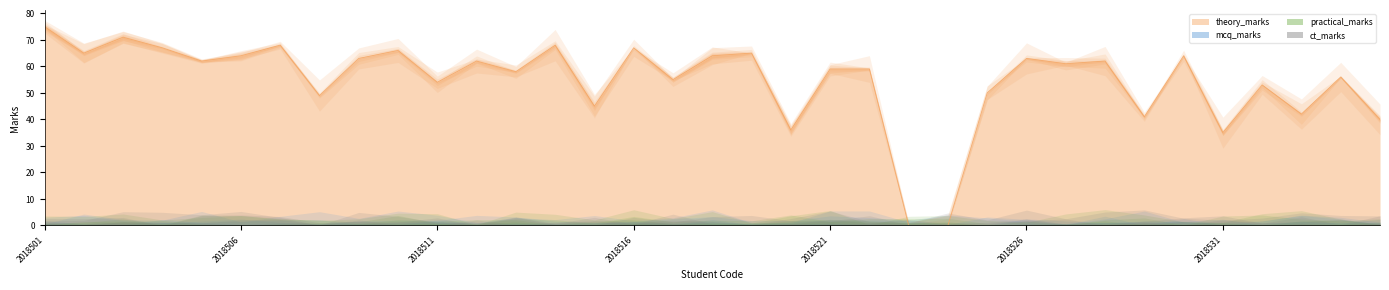

True or false: ct_marks has more than 0 points higher than both neighbors.

False